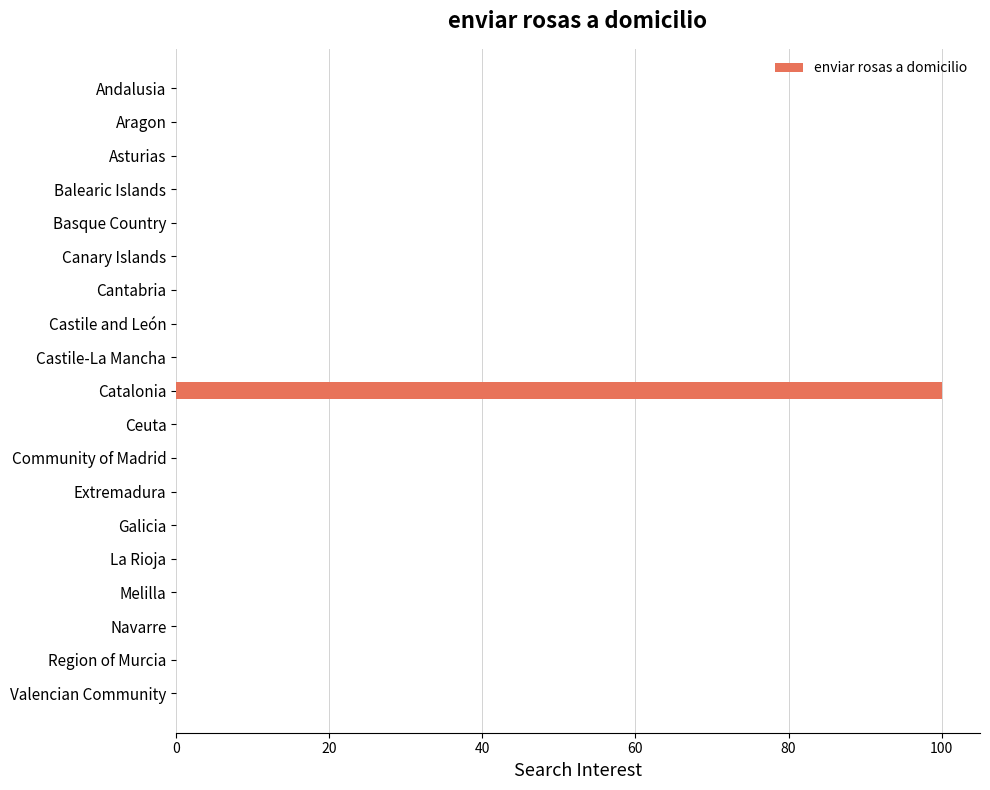

True or false: the data shows 0 at Canary Islands.

True